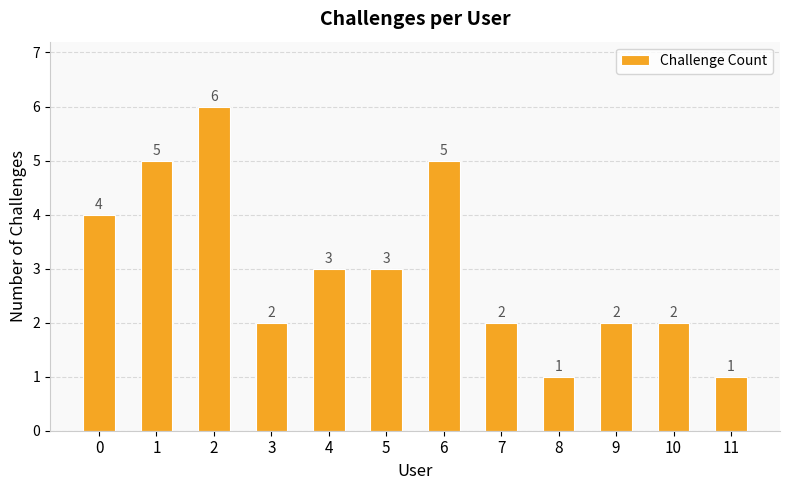

What is the value of the 10th bar from the left?

2